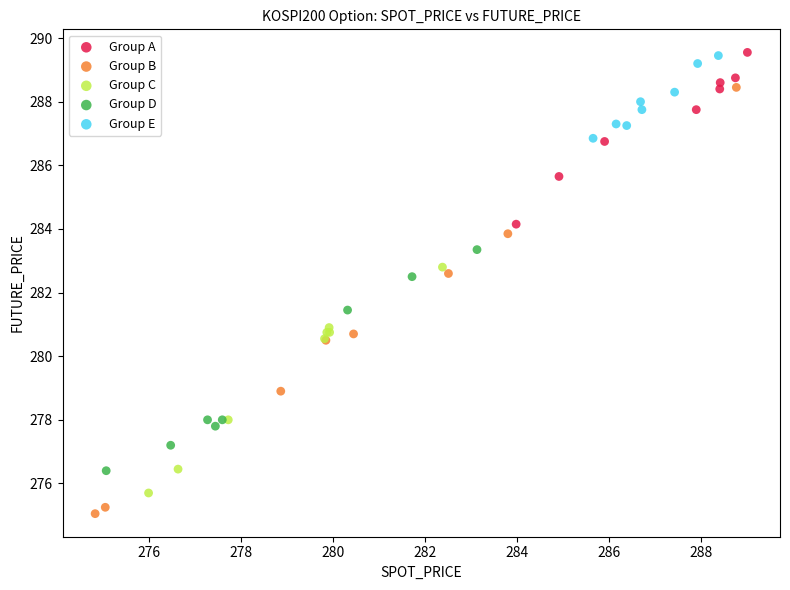

Which series reaches the minimum Y coordinate?

Group B